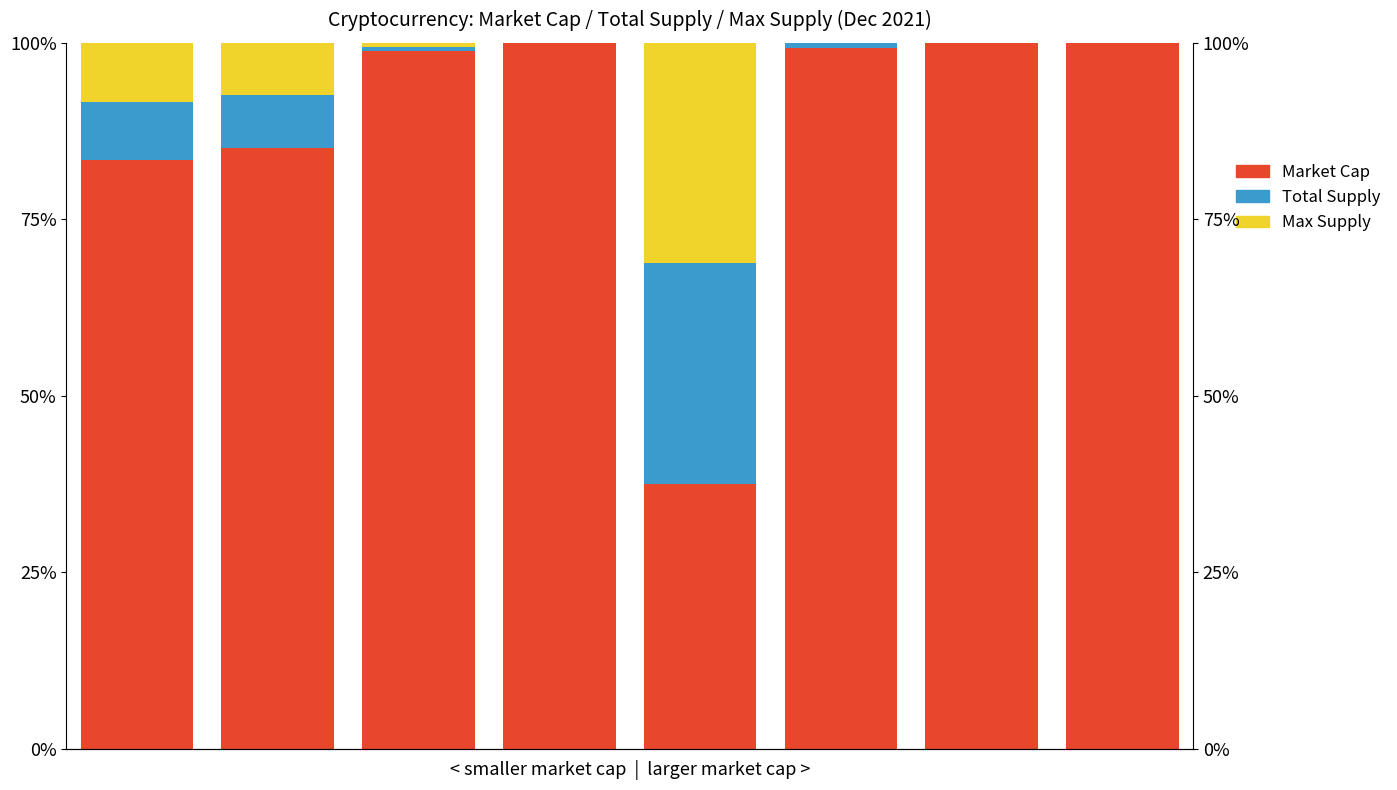

What is the value of the Market Cap bar at the 8th from the left?

100.0